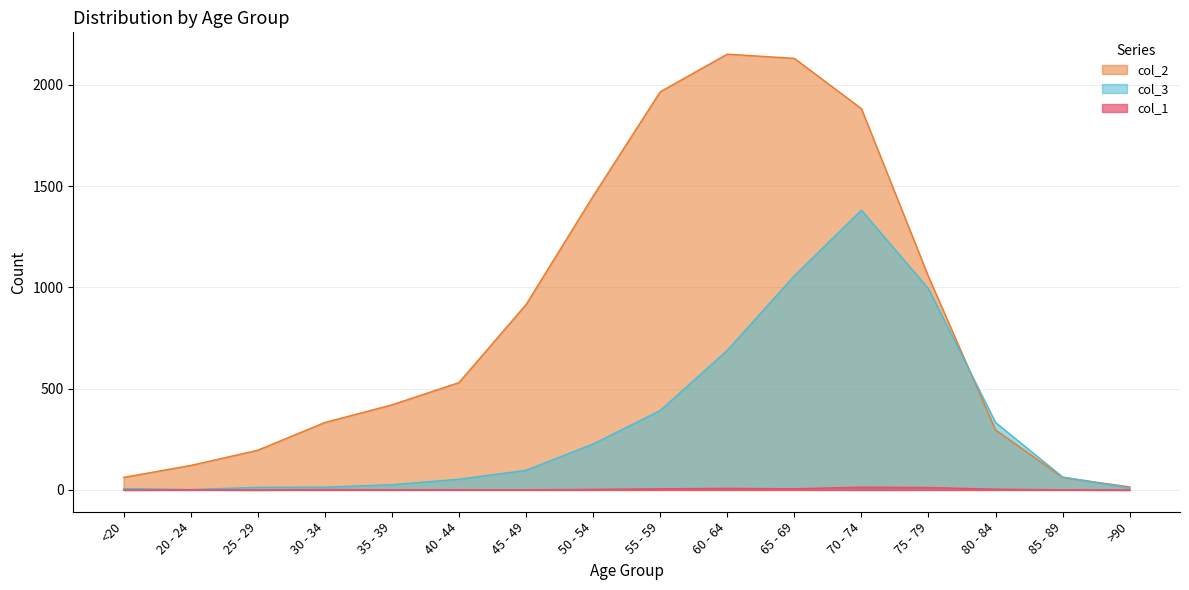

Reading right to left, what are all the values shown in this chart?

col_1: >90=0	85 - 89=1	80 - 84=4	75 - 79=12	70 - 74=14	65 - 69=6	60 - 64=8	55 - 59=6	50 - 54=3	45 - 49=1	40 - 44=1	35 - 39=1	30 - 34=2	25 - 29=0	20 - 24=1	<20=0
col_2: >90=15	85 - 89=62	80 - 84=296	75 - 79=1053	70 - 74=1882	65 - 69=2130	60 - 64=2151	55 - 59=1965	50 - 54=1450	45 - 49=915	40 - 44=530	35 - 39=420	30 - 34=333	25 - 29=196	20 - 24=121	<20=62
col_3: >90=9	85 - 89=64	80 - 84=333	75 - 79=993	70 - 74=1381	65 - 69=1057	60 - 64=689	55 - 59=392	50 - 54=227	45 - 49=97	40 - 44=53	35 - 39=26	30 - 34=14	25 - 29=13	20 - 24=2	<20=7